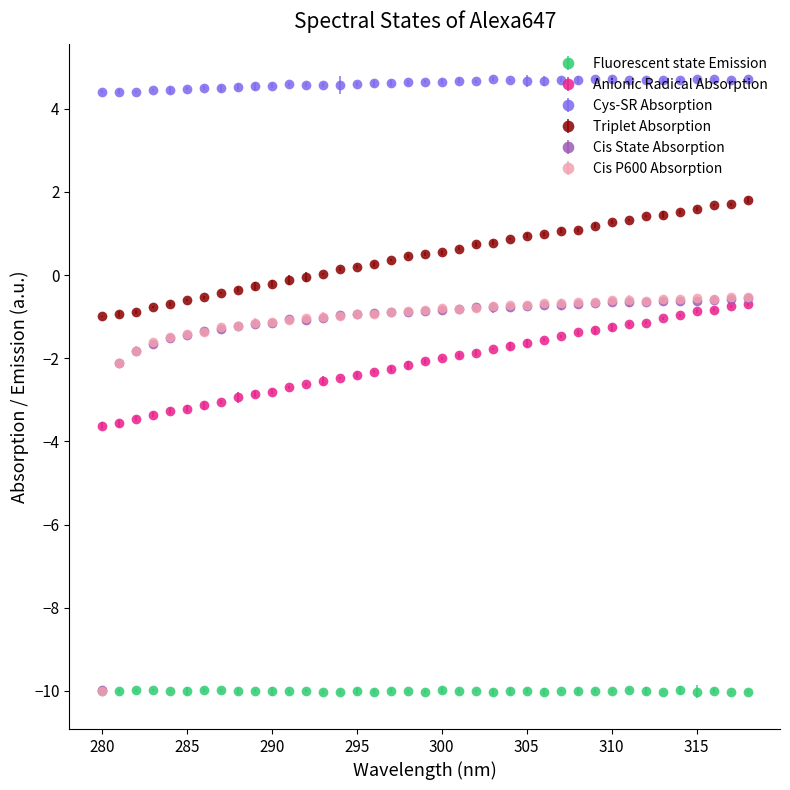

Which series has the largest total across all categories?

Cys-SR Absorption